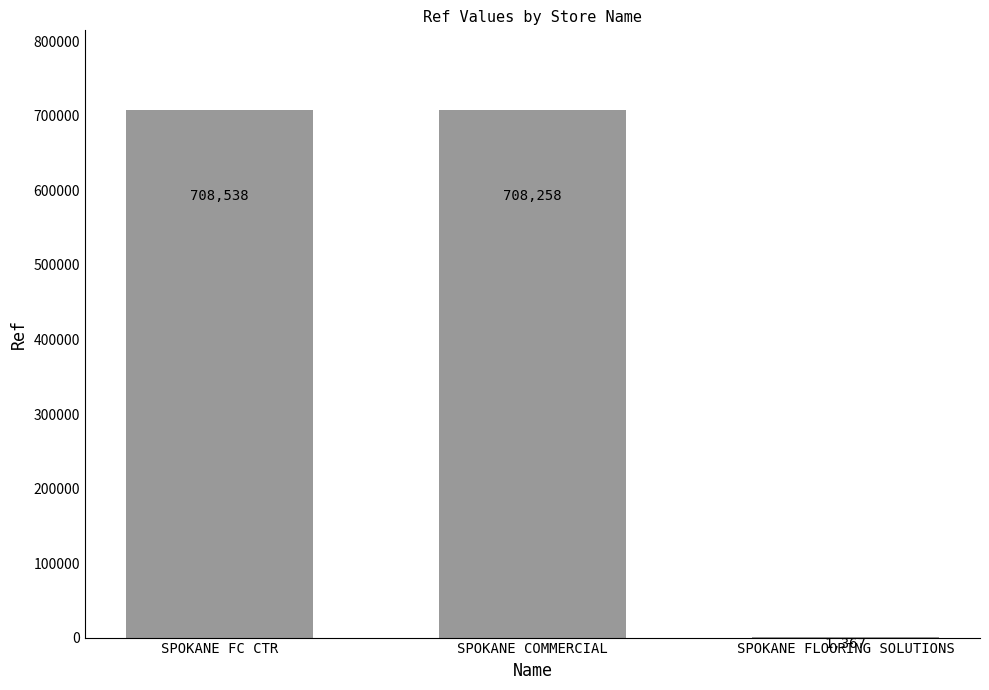

Read the value at SPOKANE COMMERCIAL, to the nearest 100.

708300